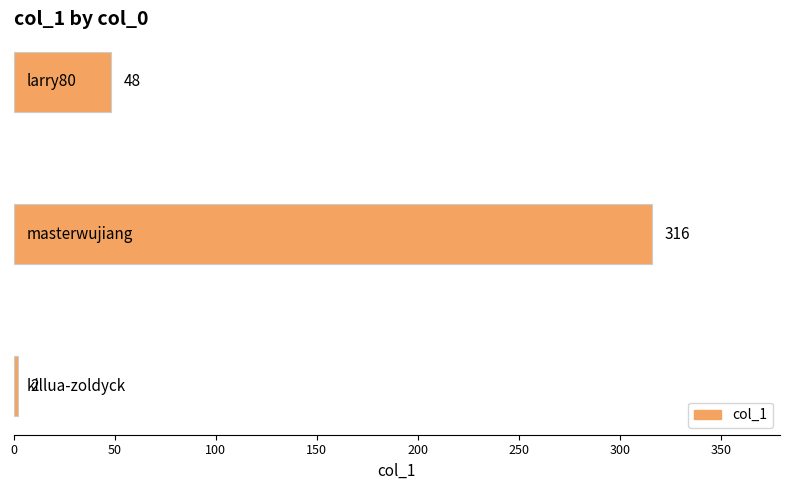

What is the average value?

122